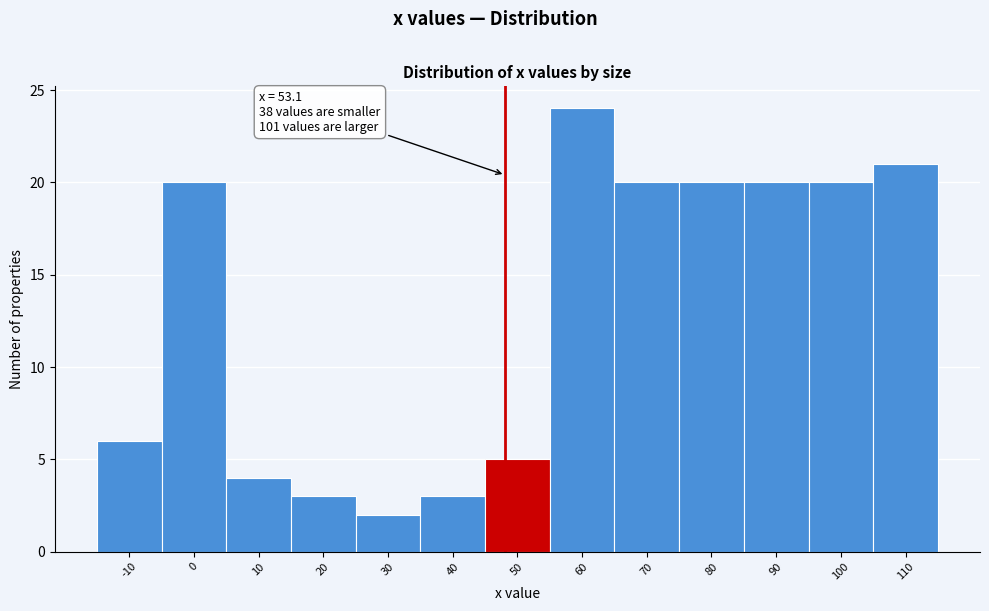

Reading left to right, list all the values displayed in this chart.

-10=6	0=20	10=4	20=3	30=2	40=3	50=5	60=24	70=20	80=20	90=20	100=20	110=21